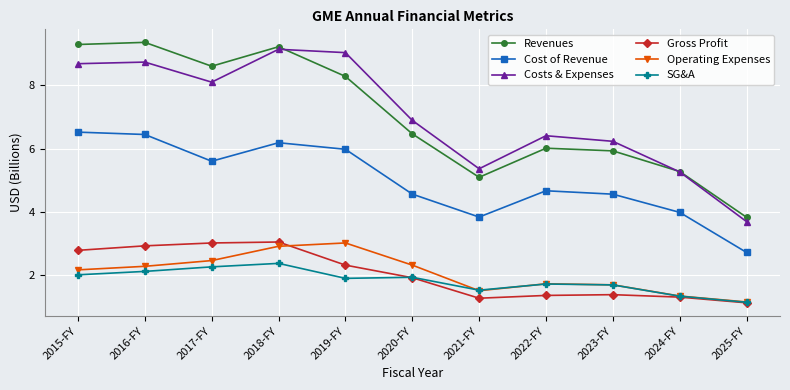

True or false: Gross Profit and Revenues intersect in this chart.

False